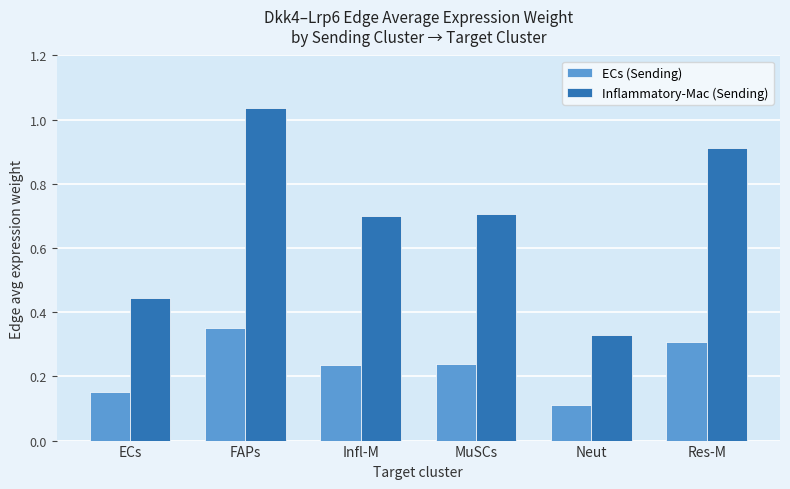

Which series has the widest spread of values?

Inflammatory-Mac (Sending)